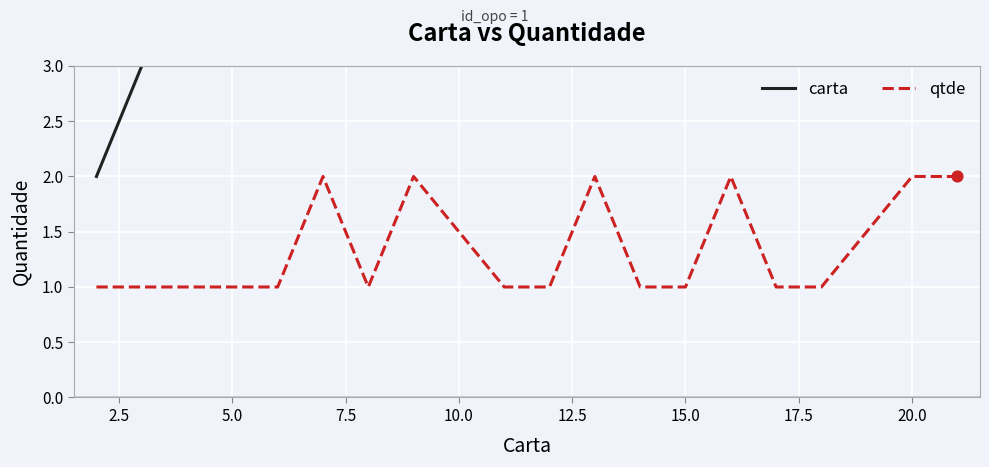

Which series contains the highest Y value?

carta